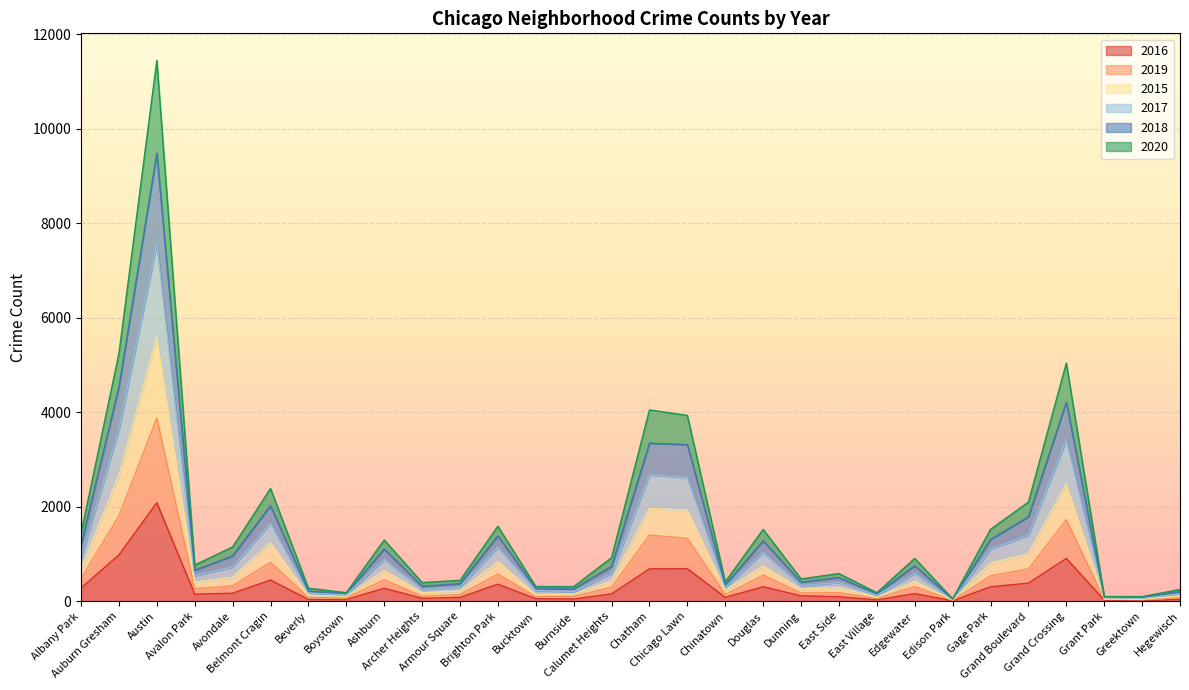

At which category does 2015 reach its first local peak?

Austin